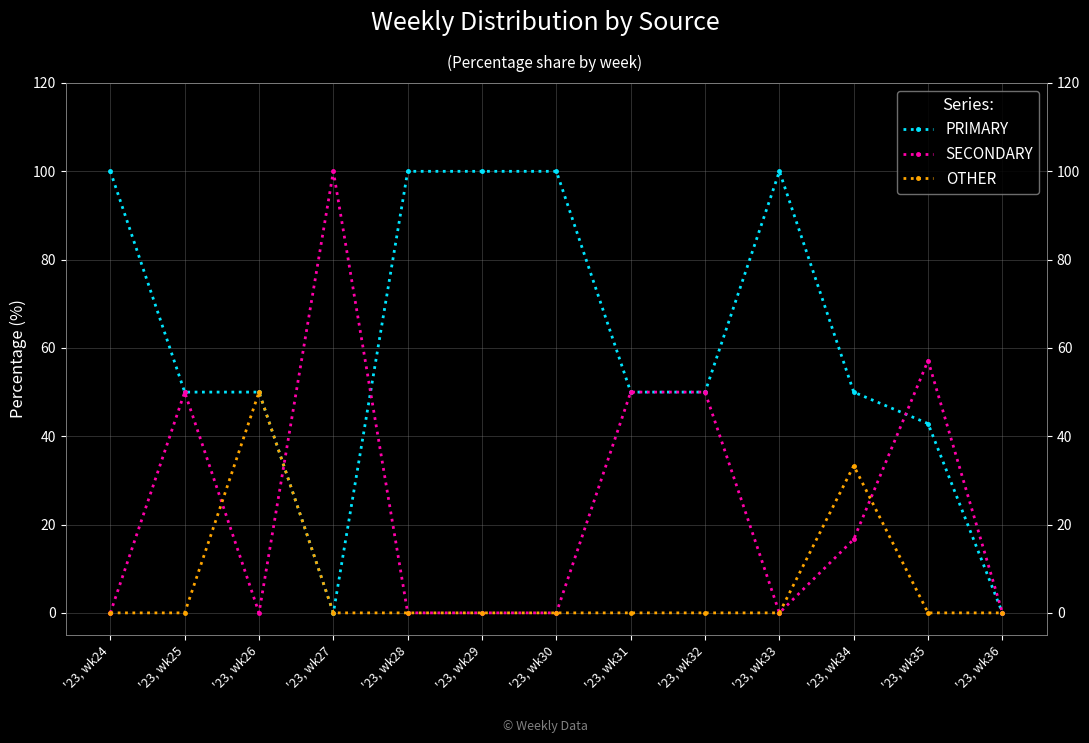

At '23, wk36, list the series in order from smallest to largest.

PRIMARY, SECONDARY, OTHER